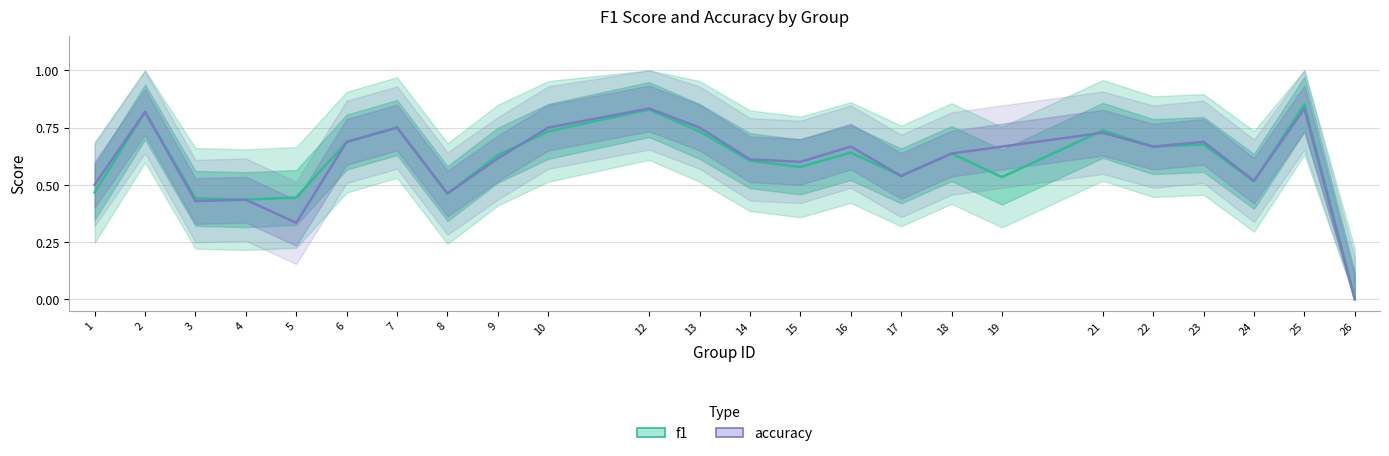

Which has a higher value, 8 or 10?

10